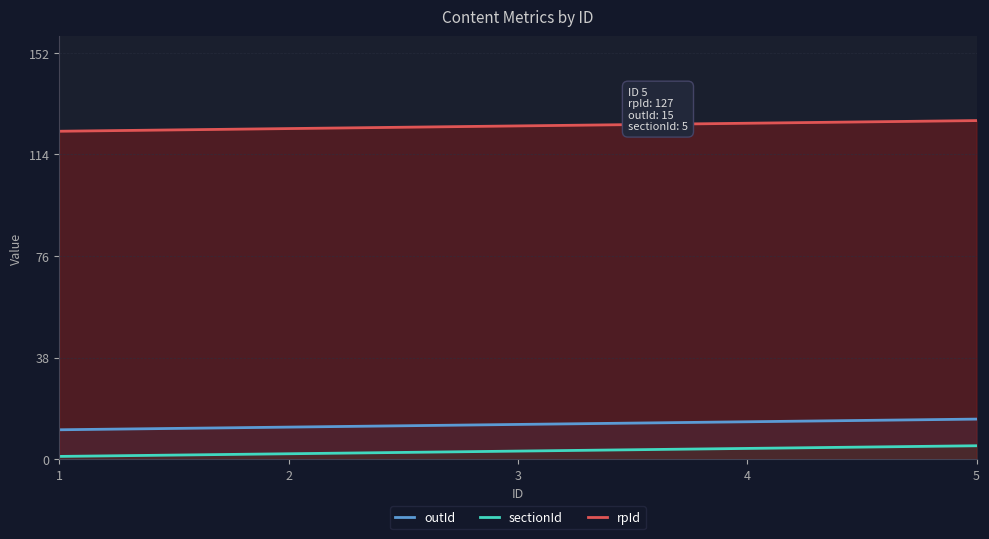

What is the value of the sectionId point at the 3rd from the left?

3